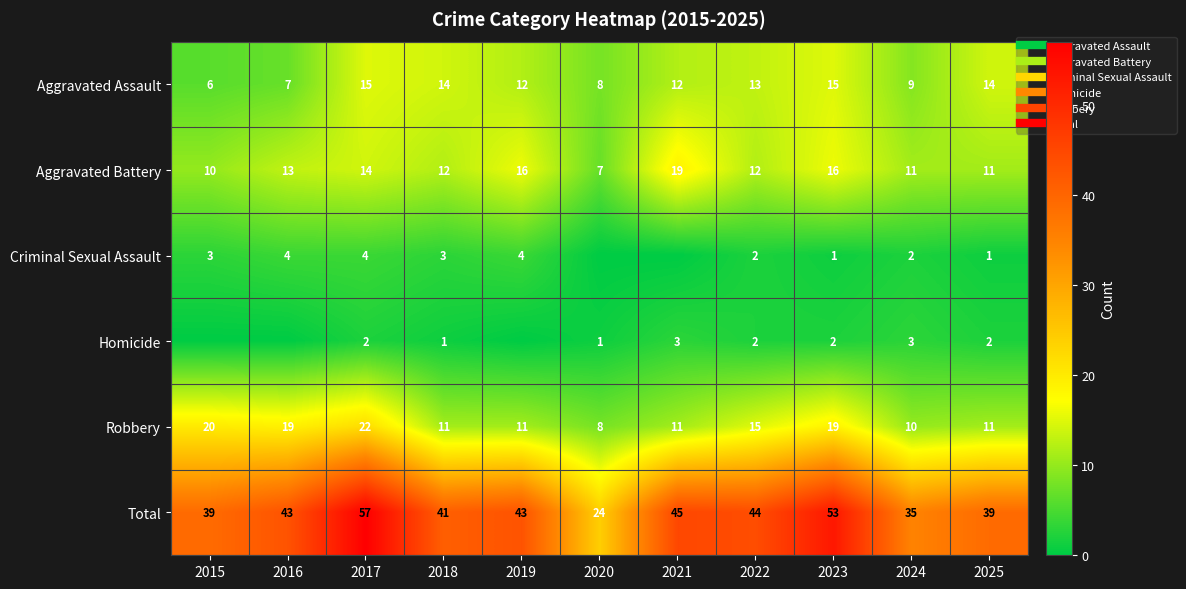

What is the lowest value of the Robbery series?

8